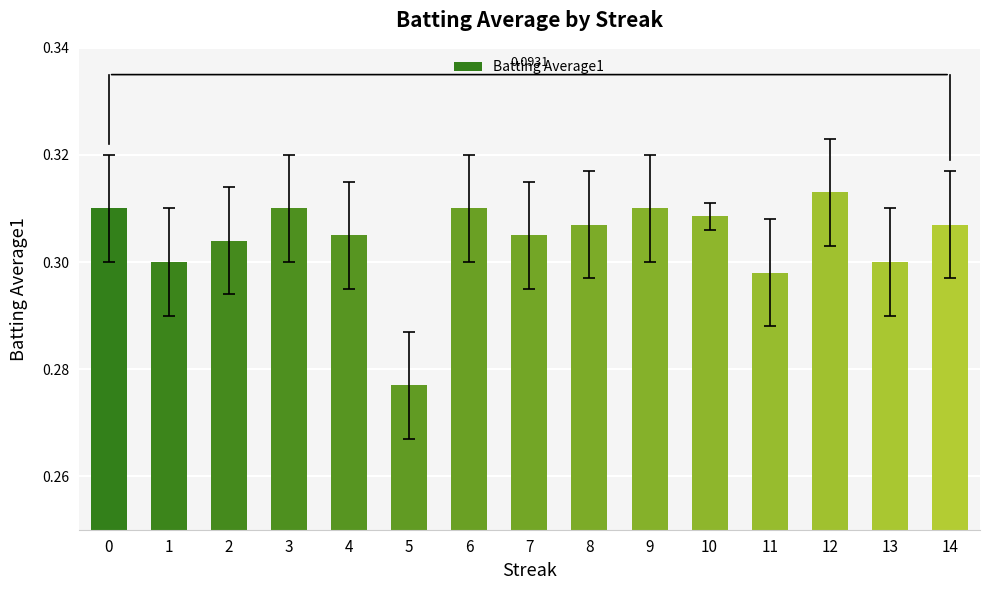

Between 4 and 11, which is larger?

4